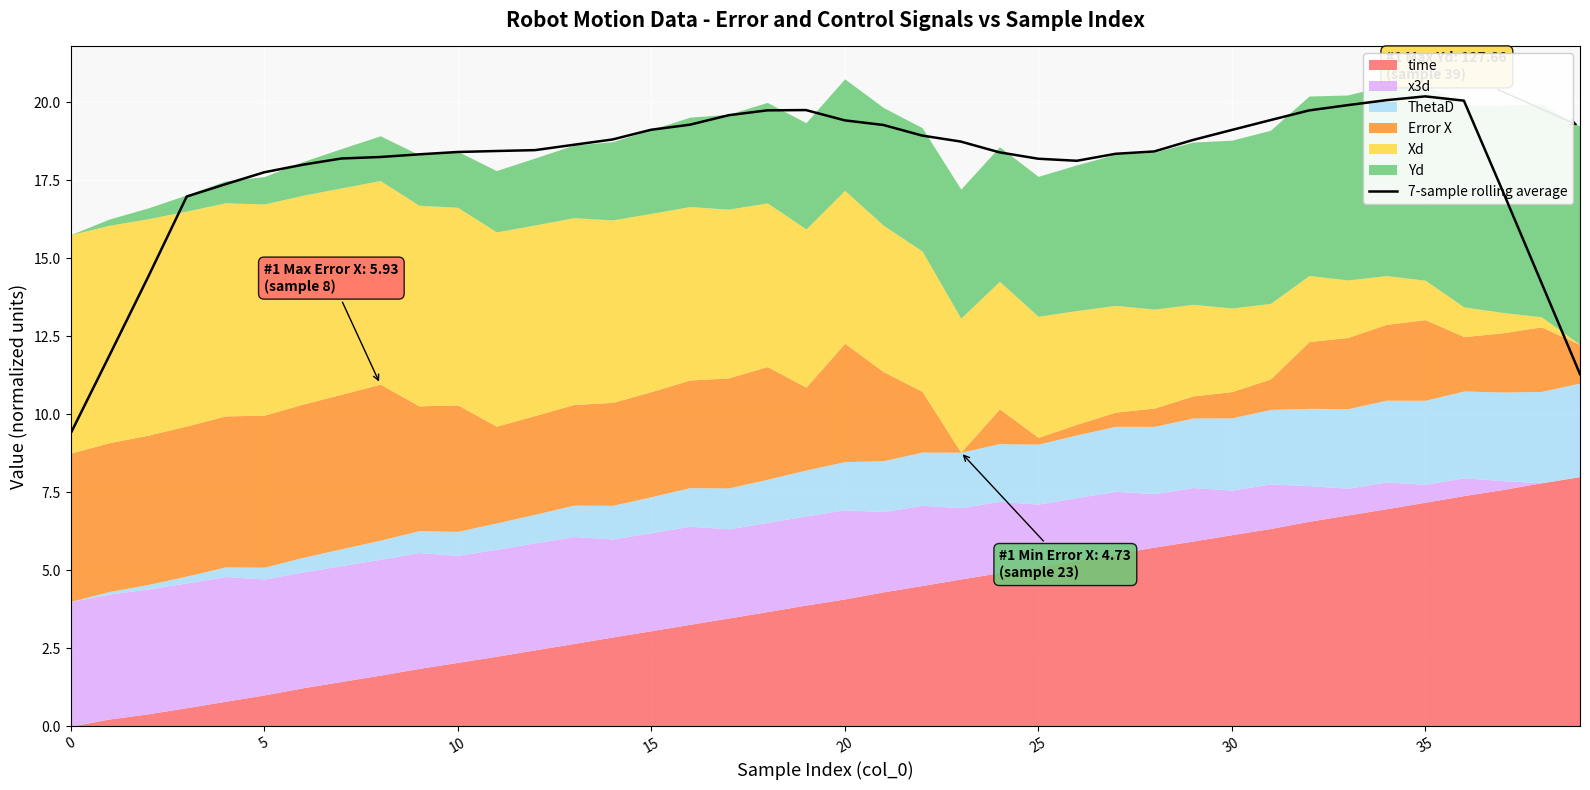

Where is the first local maximum?

19